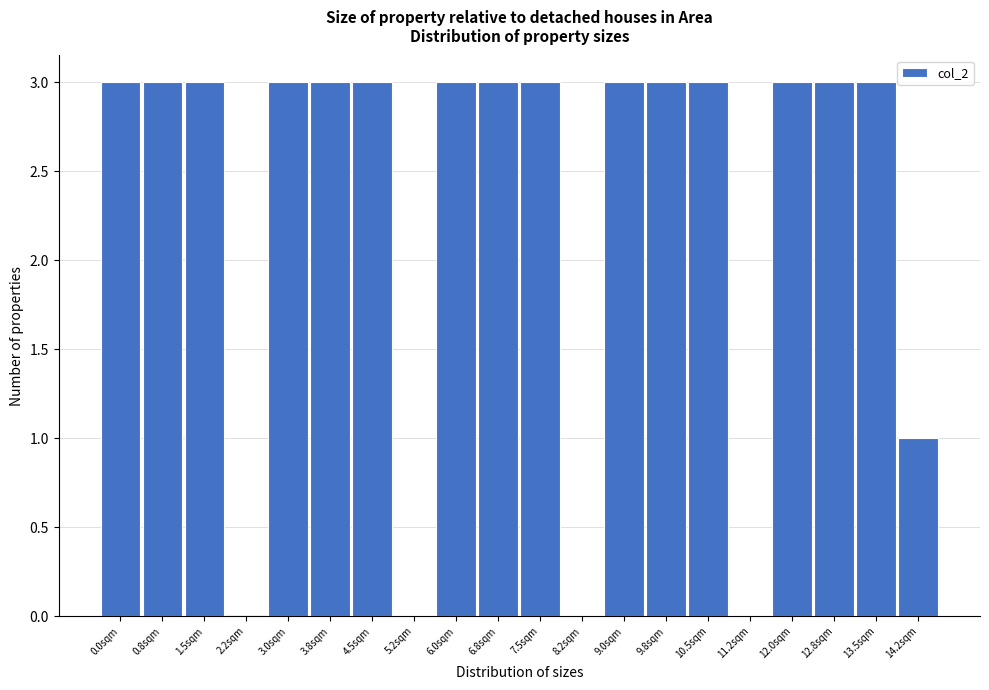

Reading left to right, what are all the values shown in this chart?

0.0sqm=3	0.8sqm=3	1.5sqm=3	2.2sqm=0	3.0sqm=3	3.8sqm=3	4.5sqm=3	5.2sqm=0	6.0sqm=3	6.8sqm=3	7.5sqm=3	8.2sqm=0	9.0sqm=3	9.8sqm=3	10.5sqm=3	11.2sqm=0	12.0sqm=3	12.8sqm=3	13.5sqm=3	14.2sqm=1